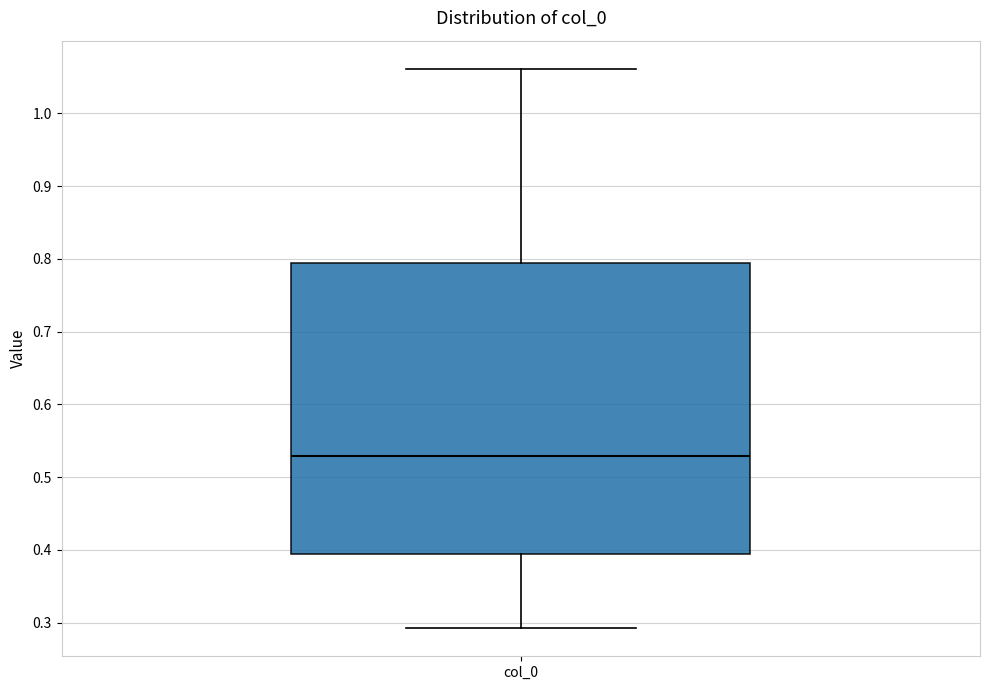

Transcribe this box plot: give where the median line is, the range the box spans, and where the two whiskers end, as read against the y-axis. The values are not printed on the chart, so give them approximately, as read against the axis.

median 0.53, box 0.39 to 0.79, whiskers 0.29 to 1.06